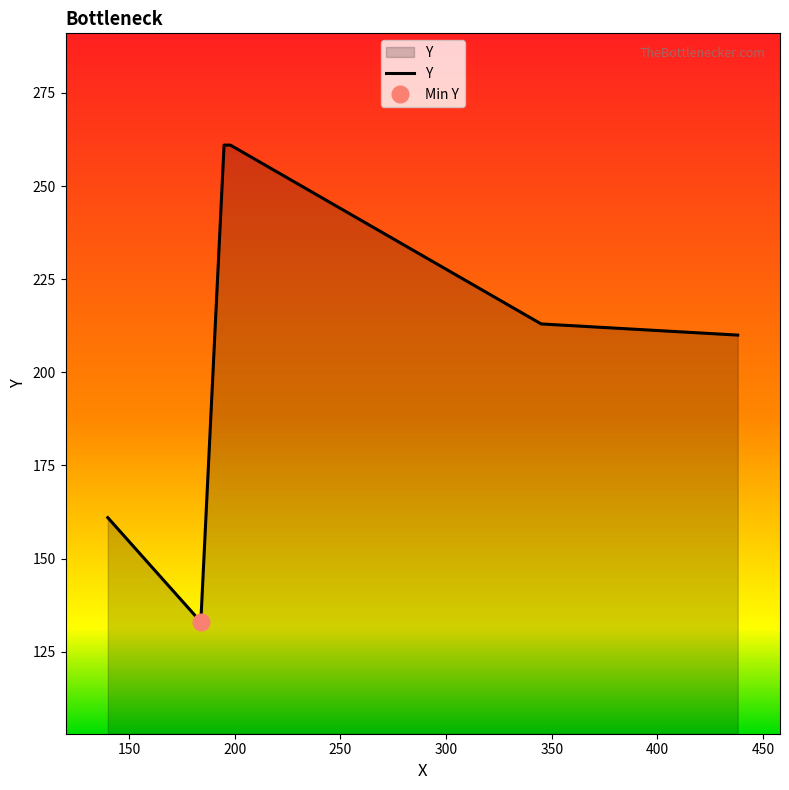

What is the value of the 2nd point from the left?

133